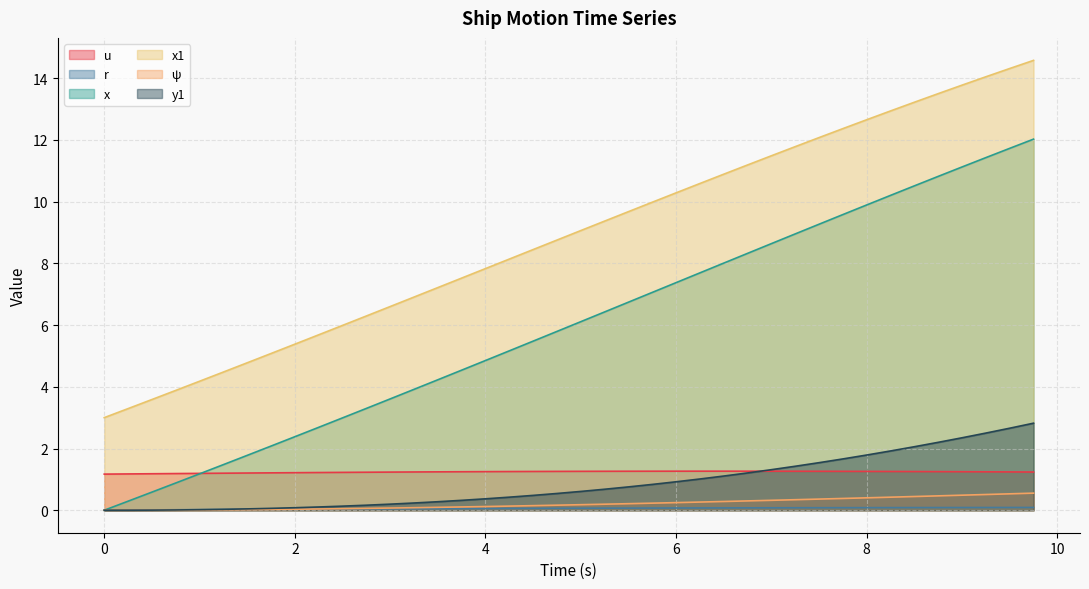

What is the greatest value displayed?

14.6